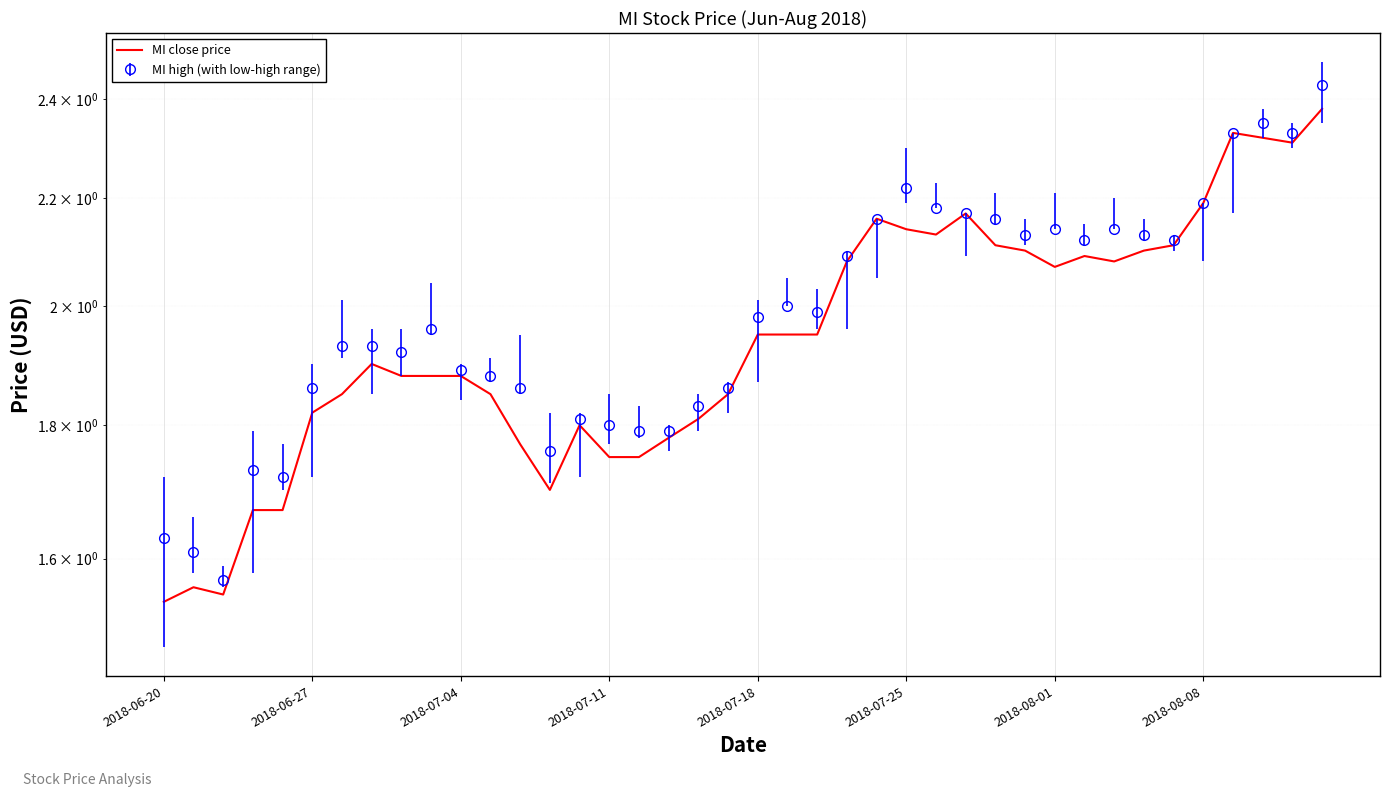

Is it true that the value at 2018-06-20 is 1.5?

True